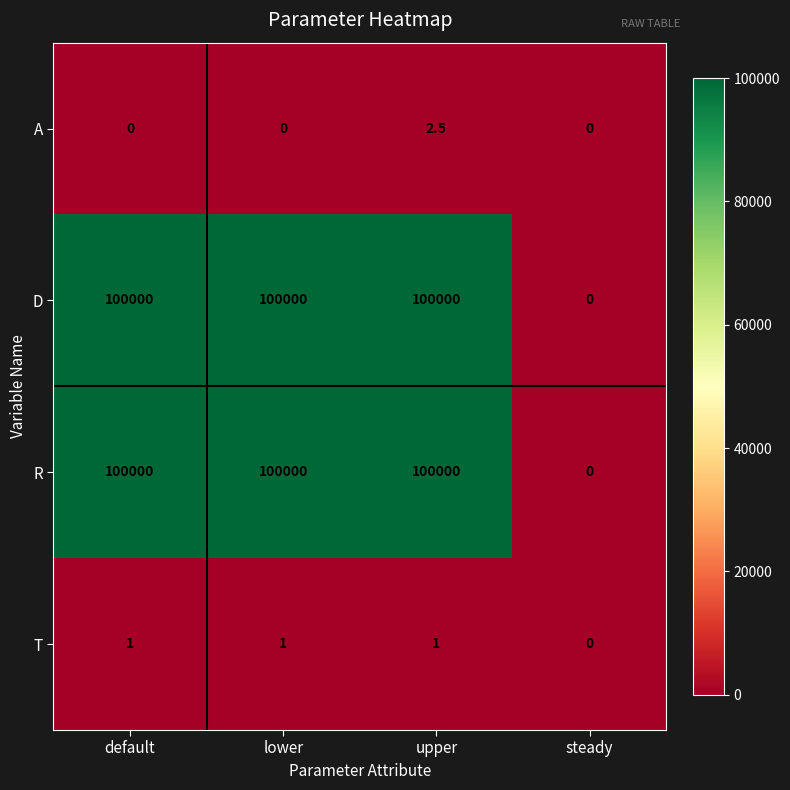

What value does the D series have at default?

100000.0